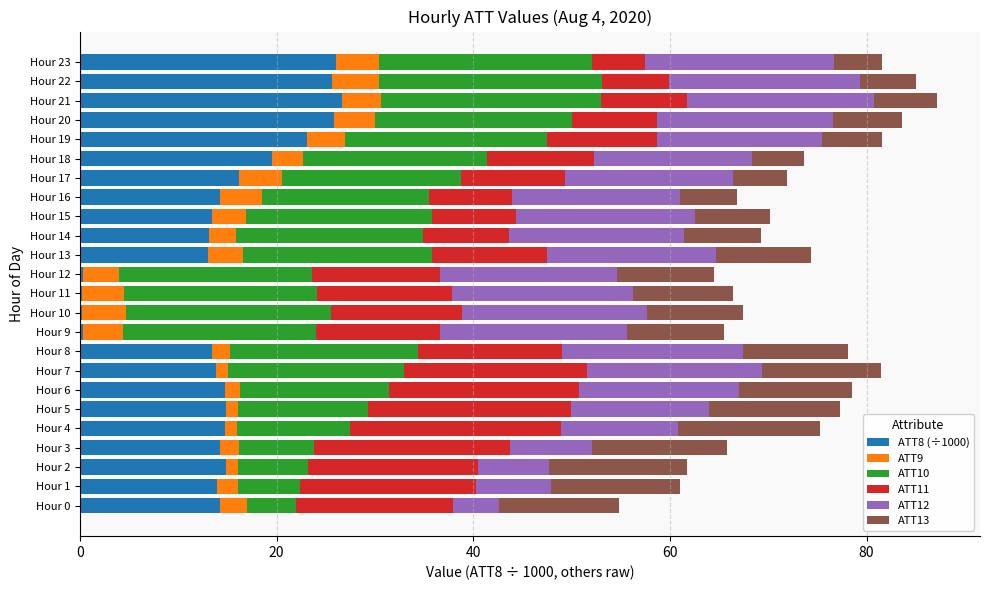

What is the maximum value for ATT8 (÷1000)?

26.6